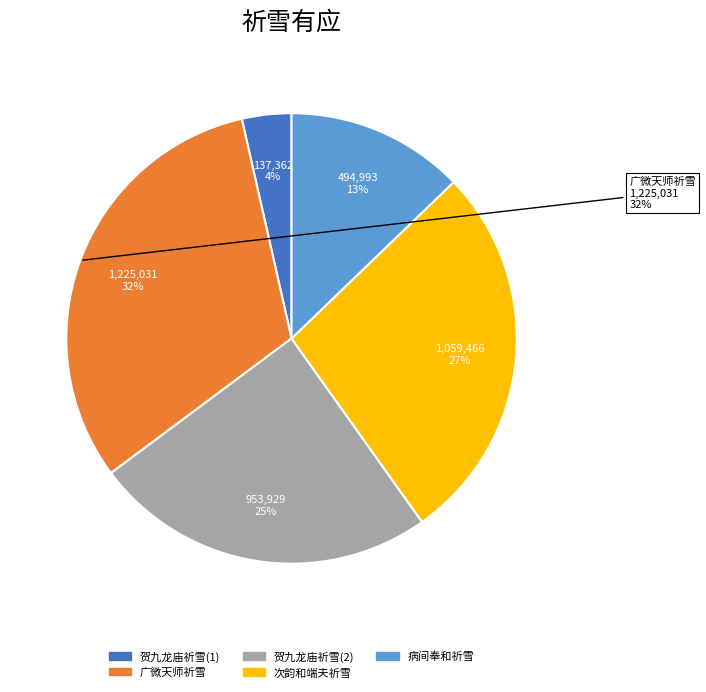

To the nearest percent, what is the combined percentage of 贺九龙庙祈雪有应 and 次韵和端夫喜望之祈雪有应?

31%